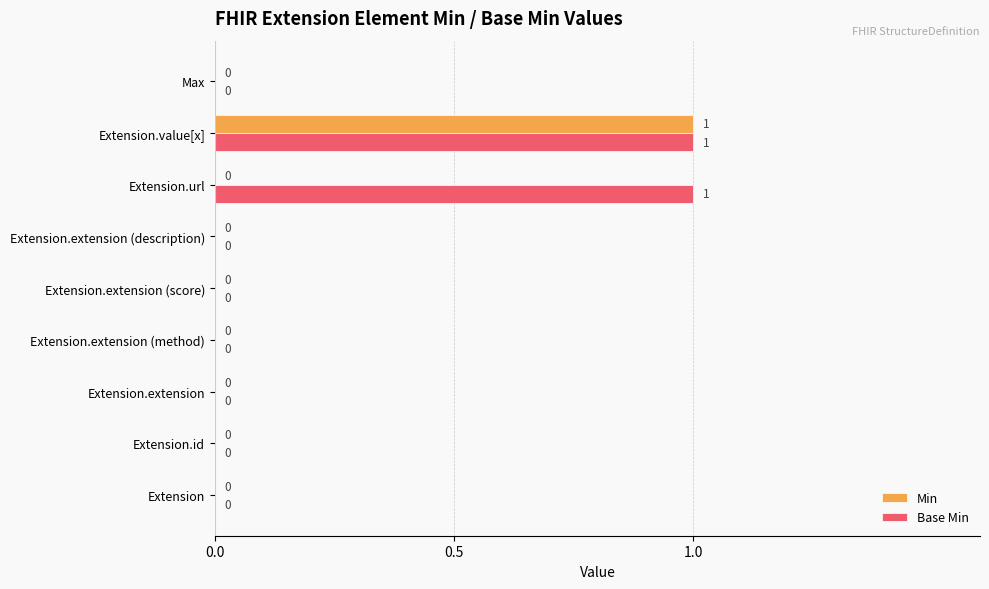

How many Base Min values are between 0 and 1?

9